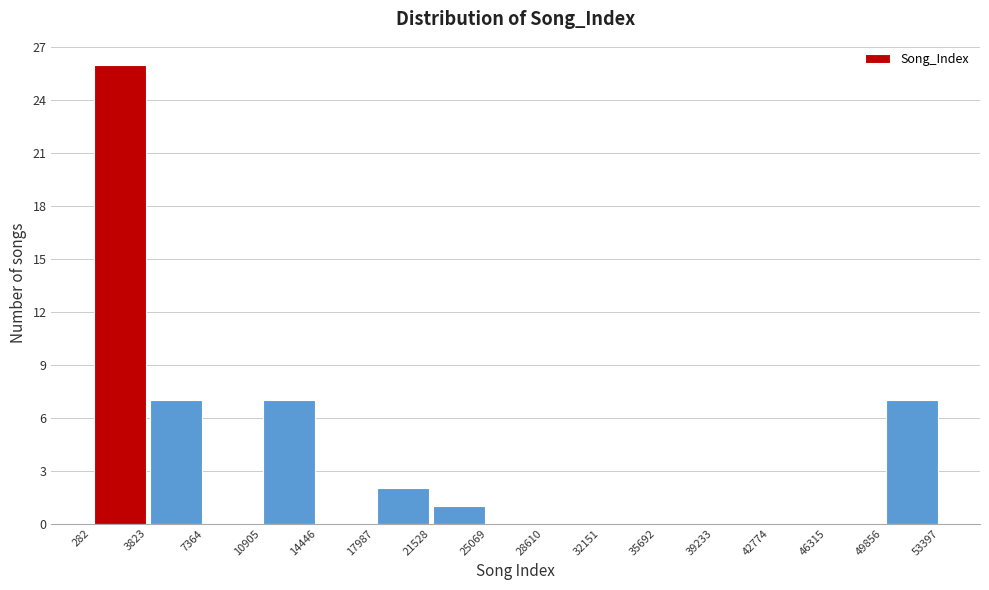

Which range on the x-axis has the tallest bar?

282 to 3823